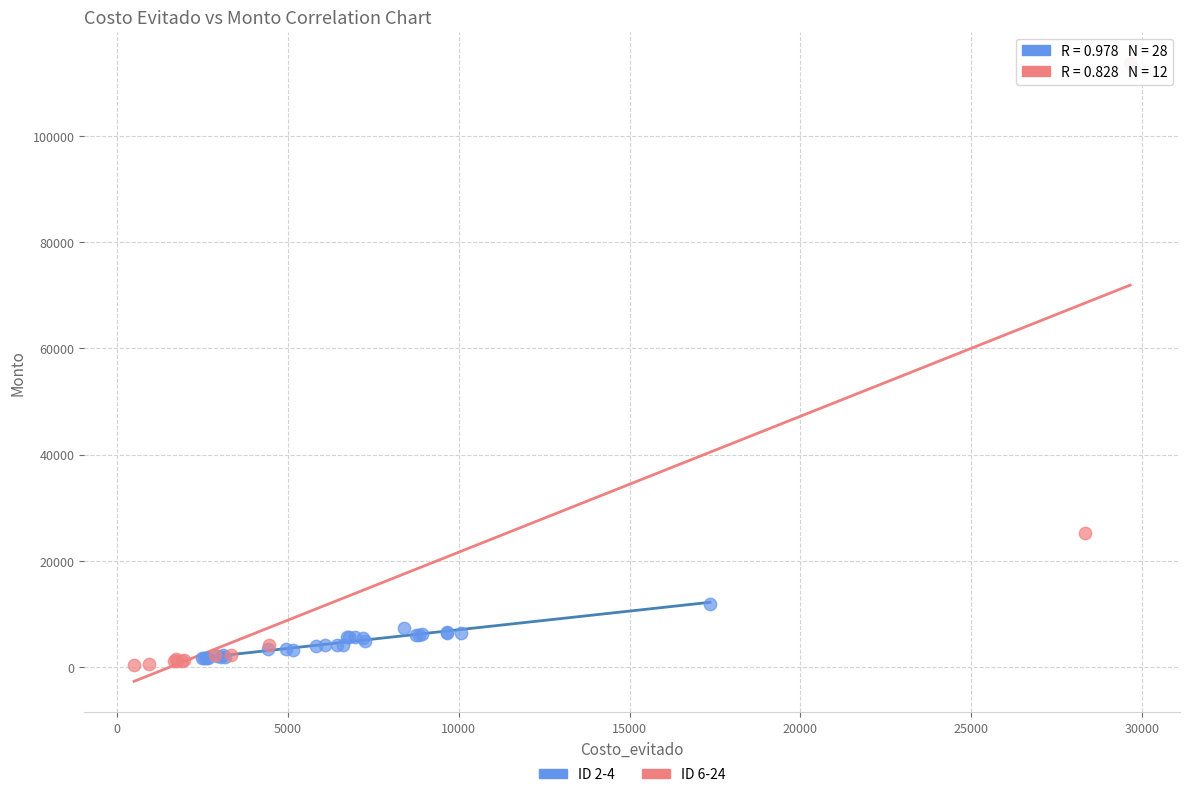

Which series reaches the maximum Y coordinate?

ID 6-24